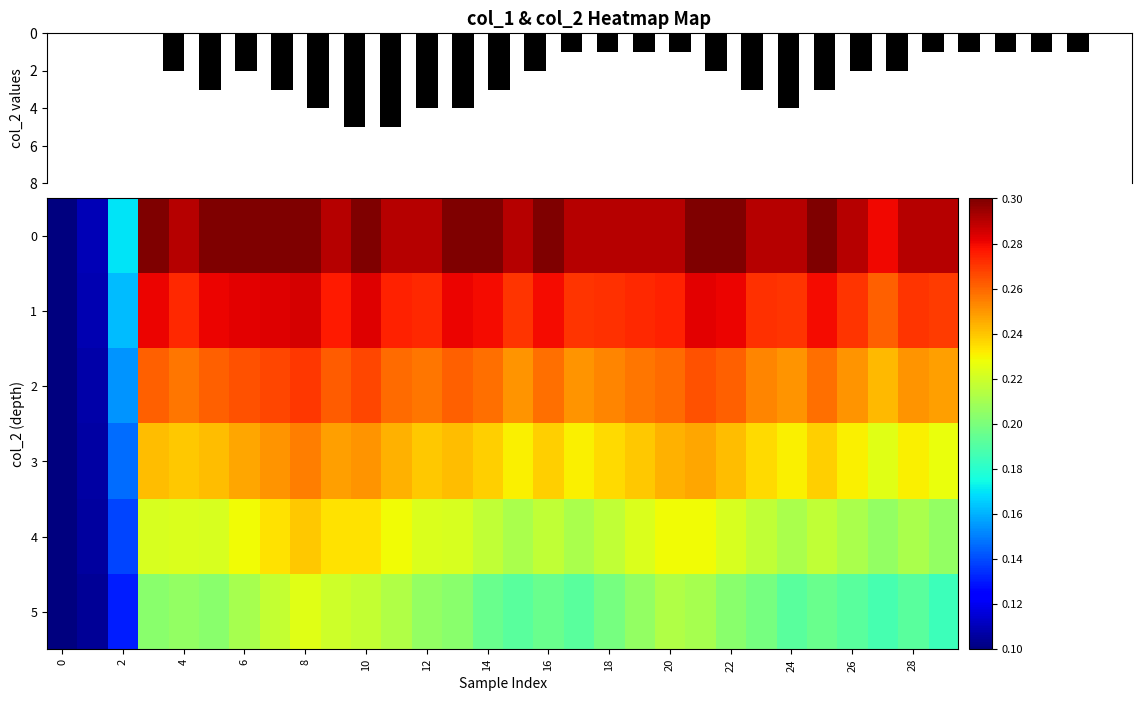

Is the value of row_4 at 25 greater than the value of col_2 at 16?

No